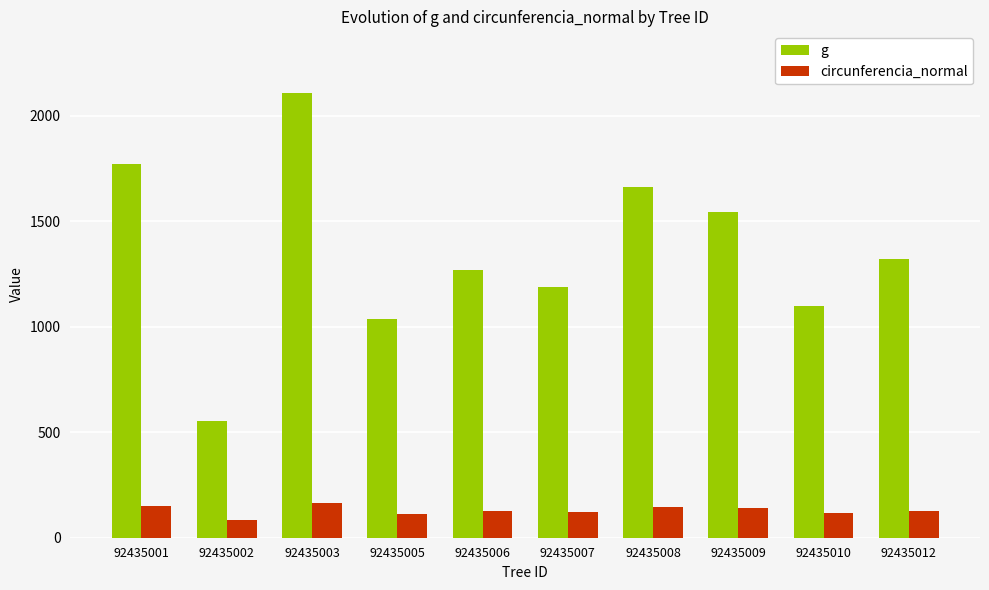

Read the g value at 92435009.

1542.1